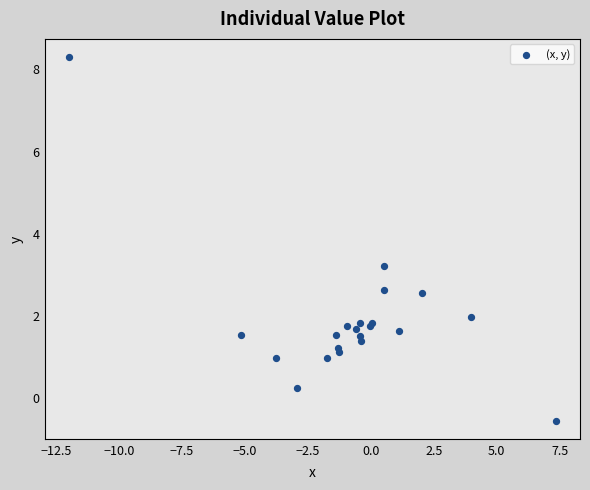

What Y value in the scatter plot is closest to 3?

3.2